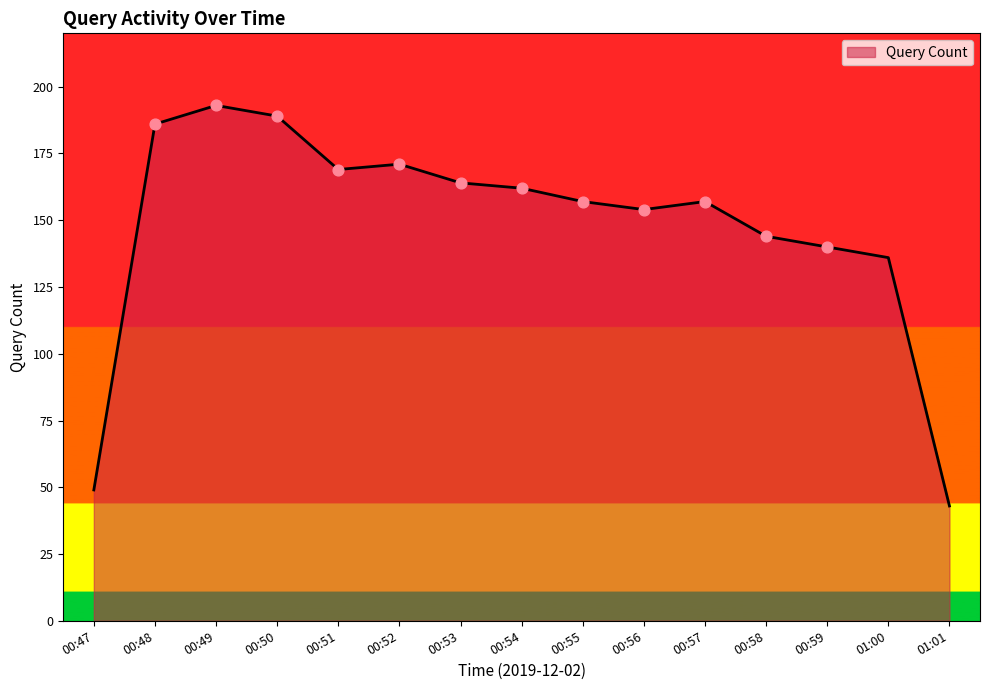

Approximately how many times larger is the value at 00:52 compared to 00:59?

1.2